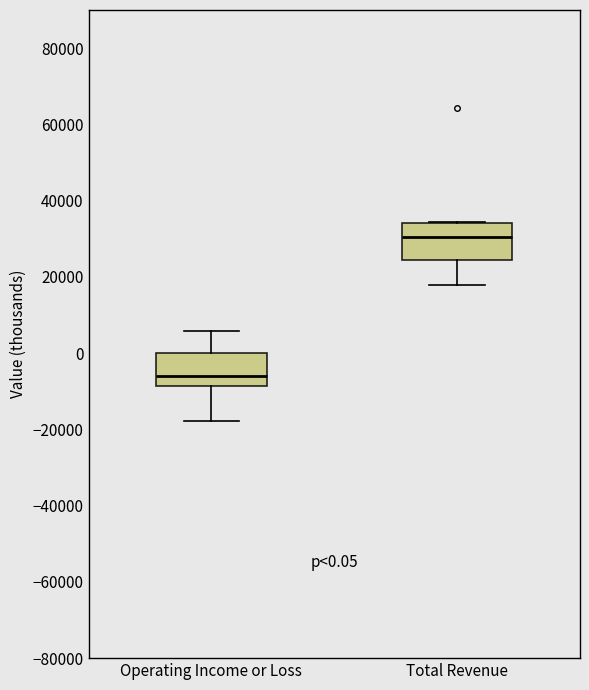

Which box has the lowest median line?

Operating Income or Loss